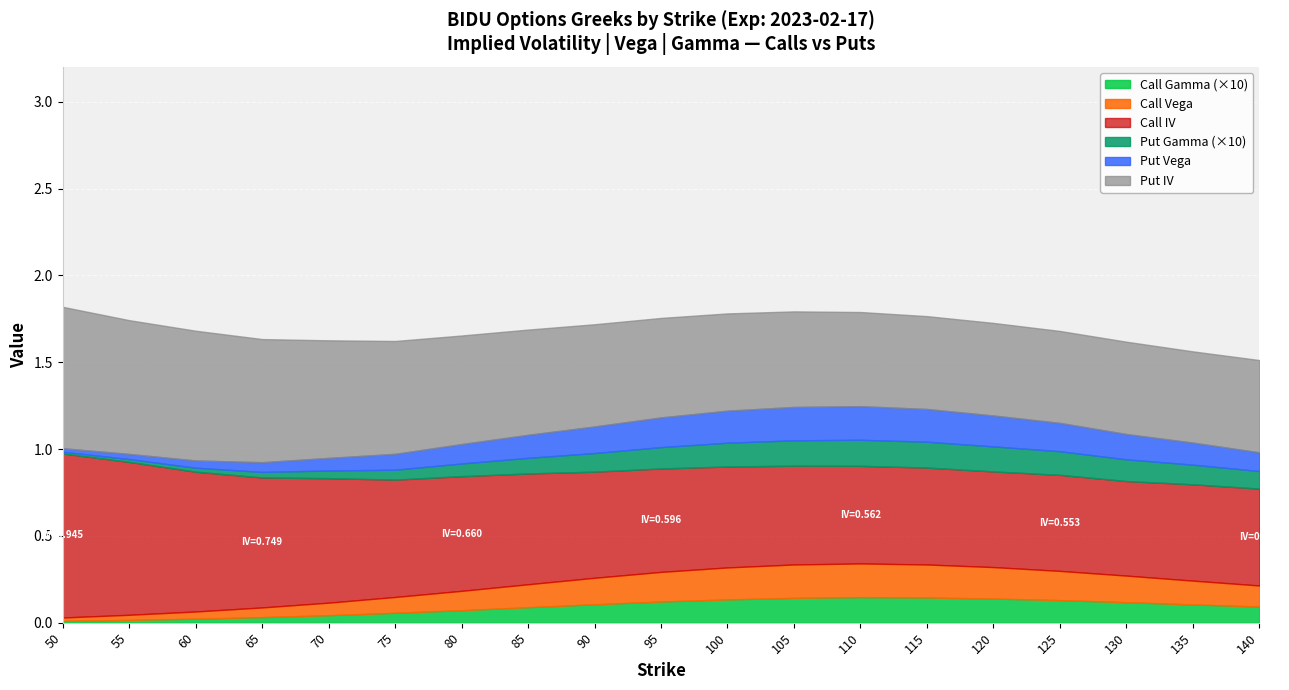

Reading left to right, transcribe all the data shown in this chart.

Call IV: 0.9	0.9	0.8	0.7	0.7	0.7	0.7	0.6	0.6	0.6	0.6	0.6	0.6	0.6	0.6	0.6	0.5	0.6	0.6
Put IV: 0.8	0.8	0.7	0.7	0.7	0.7	0.6	0.6	0.6	0.6	0.6	0.6	0.5	0.5	0.5	0.5	0.5	0.5	0.5
Call Vega: 0.0	0.0	0.0	0.1	0.1	0.1	0.1	0.1	0.2	0.2	0.2	0.2	0.2	0.2	0.2	0.2	0.2	0.1	0.1
Put Vega: 0.0	0.0	0.0	0.1	0.1	0.1	0.1	0.1	0.2	0.2	0.2	0.2	0.2	0.2	0.2	0.2	0.1	0.1	0.1
Call Gamma: 0.0	0.0	0.0	0.0	0.0	0.0	0.0	0.0	0.0	0.0	0.0	0.0	0.0	0.0	0.0	0.0	0.0	0.0	0.0
Put Gamma: 0.0	0.0	0.0	0.0	0.0	0.0	0.0	0.0	0.0	0.0	0.0	0.0	0.0	0.0	0.0	0.0	0.0	0.0	0.0